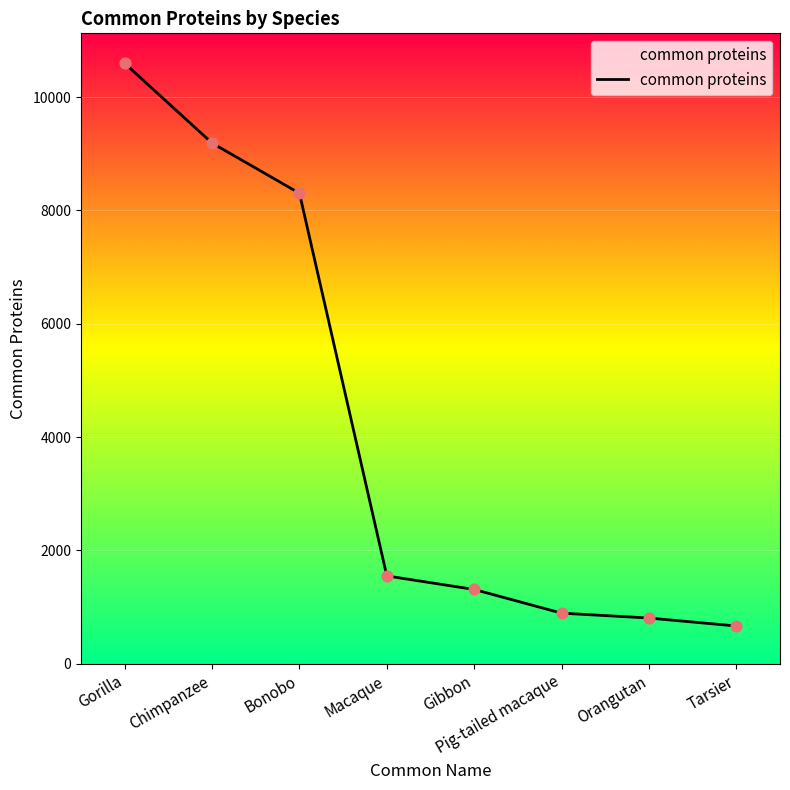

What is the ratio of the value at Chimpanzee to the value at Orangutan?

11.4